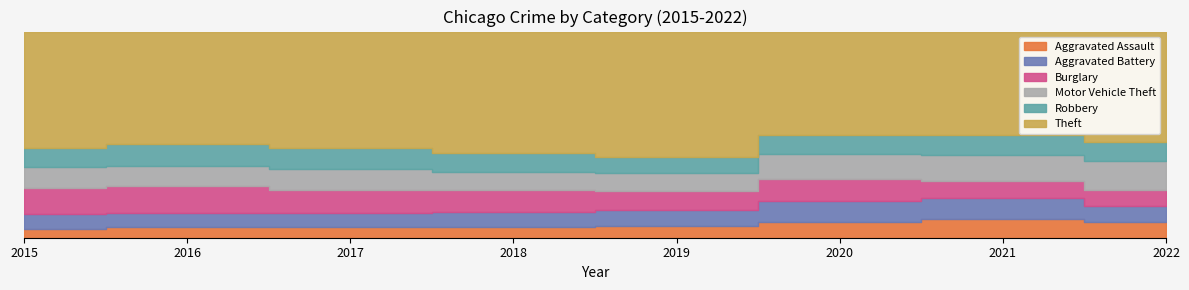

True or false: Theft and Burglary intersect in this chart.

False